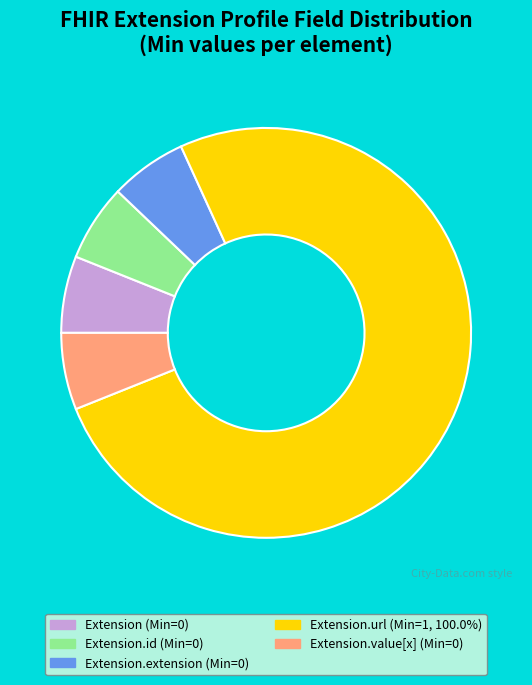

Is there a majority slice in this chart?

Yes